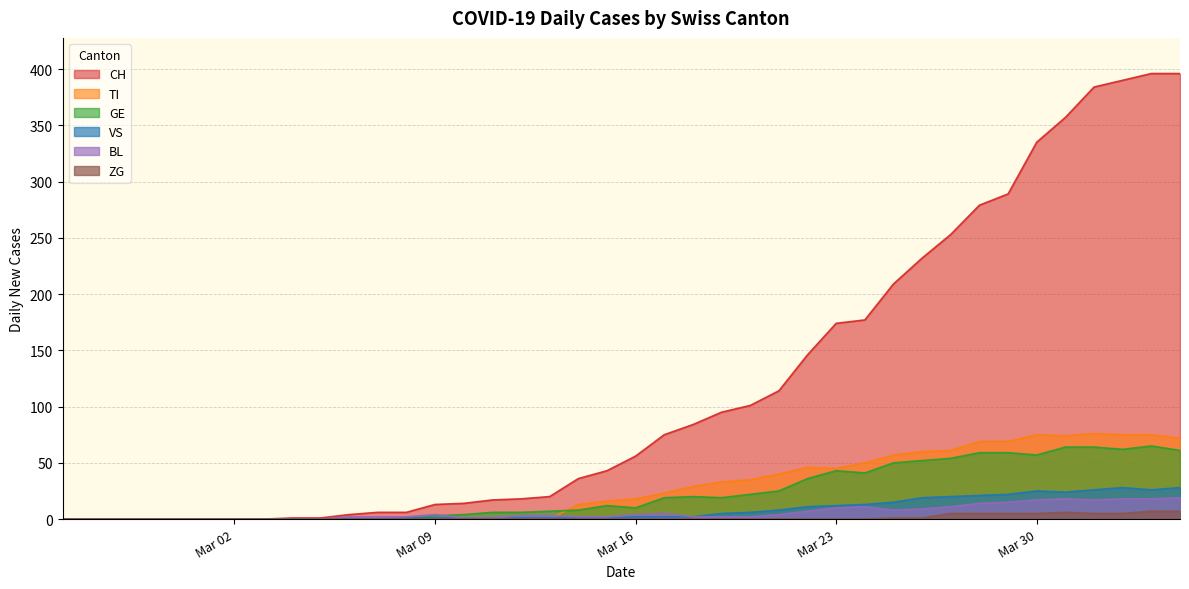

How many lines are shown in the chart?

6